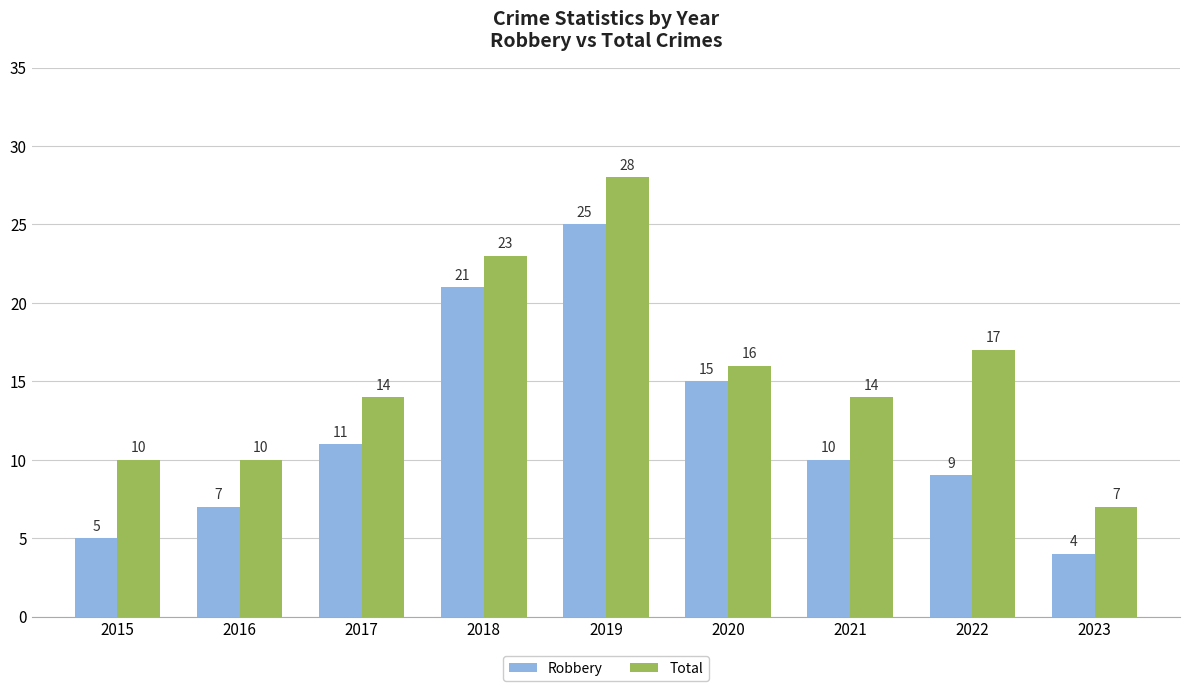

What is the spread (max minus min) of values at 2022?

8